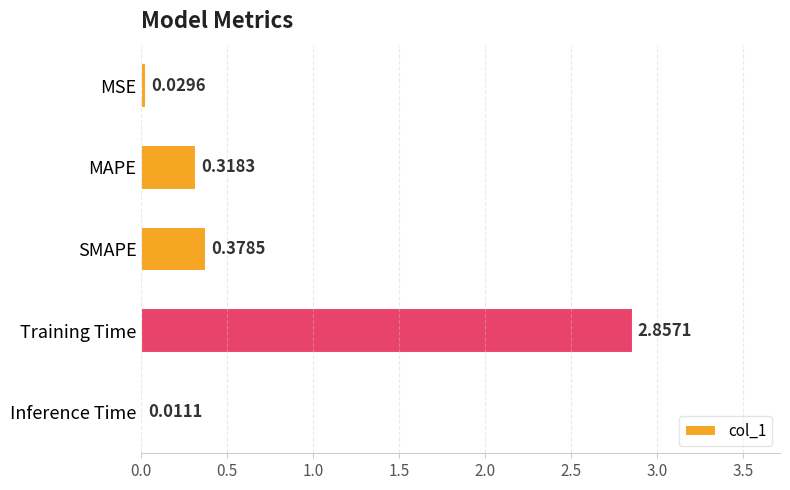

At which category does the chart reach its peak across all series?

Training Time